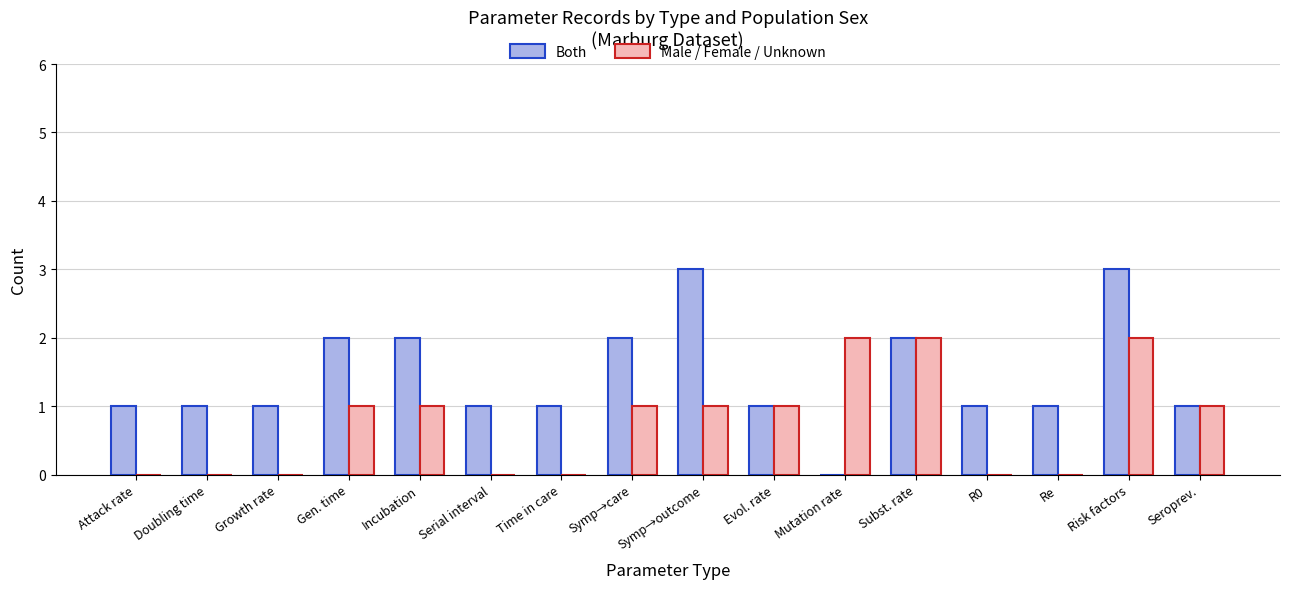

Are the bars horizontal?

No